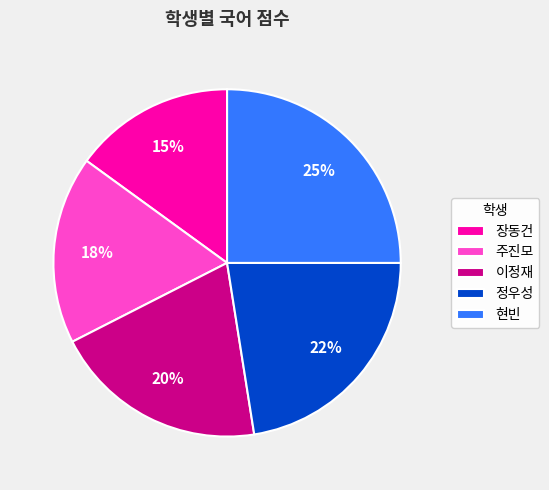

What is the largest slice in the pie chart?

현빈